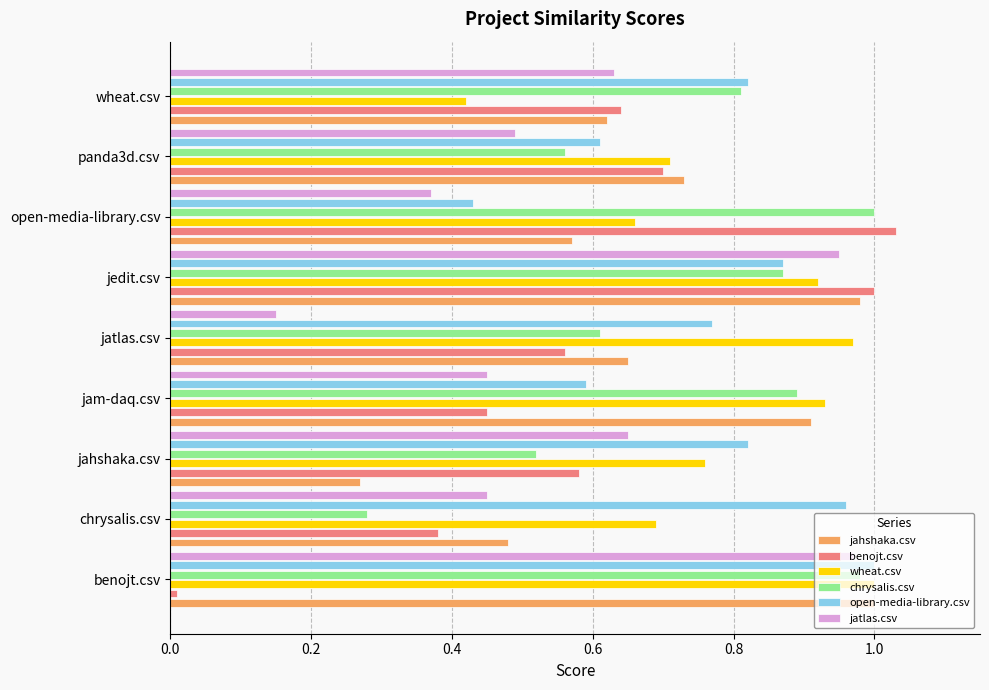

At which category does the chart reach its minimum across all series?

benojt.csv